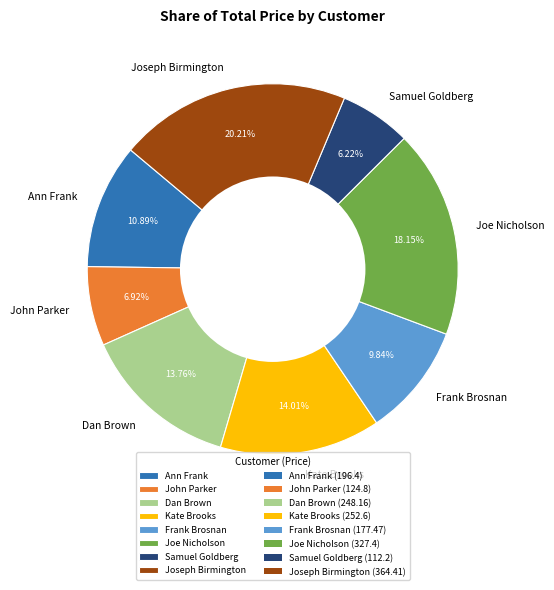

Is it true that Joe Nicholson is 29% of the pie?

False